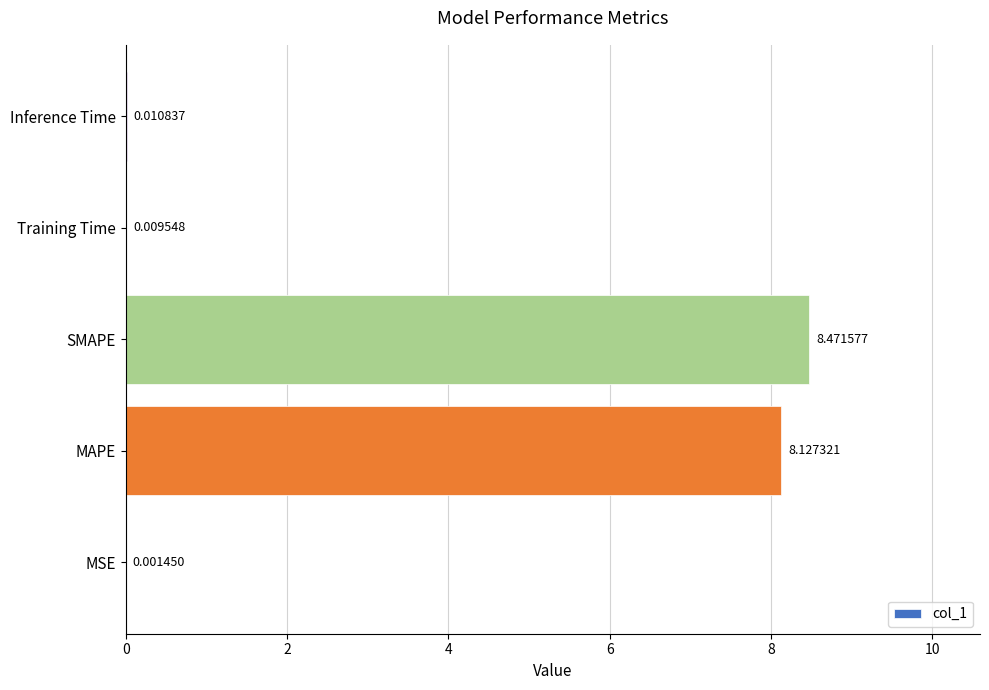

What is the sum of all values?

16.6